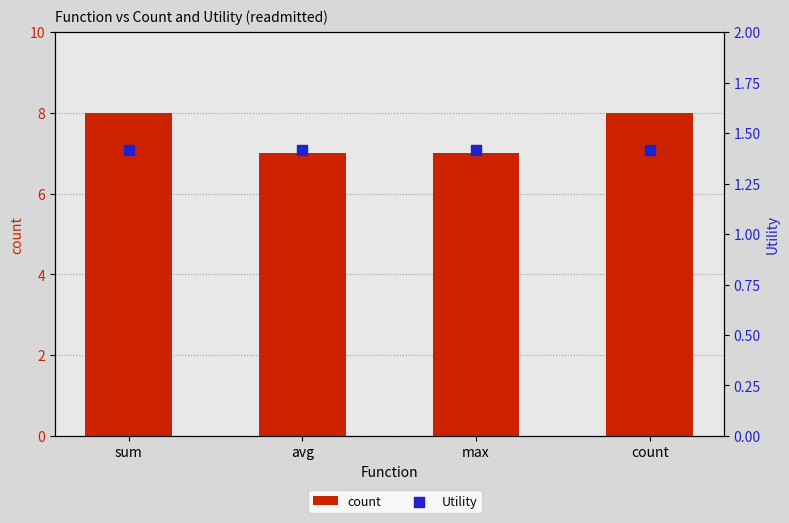

At how many categories does at least one series exceed 7?

2